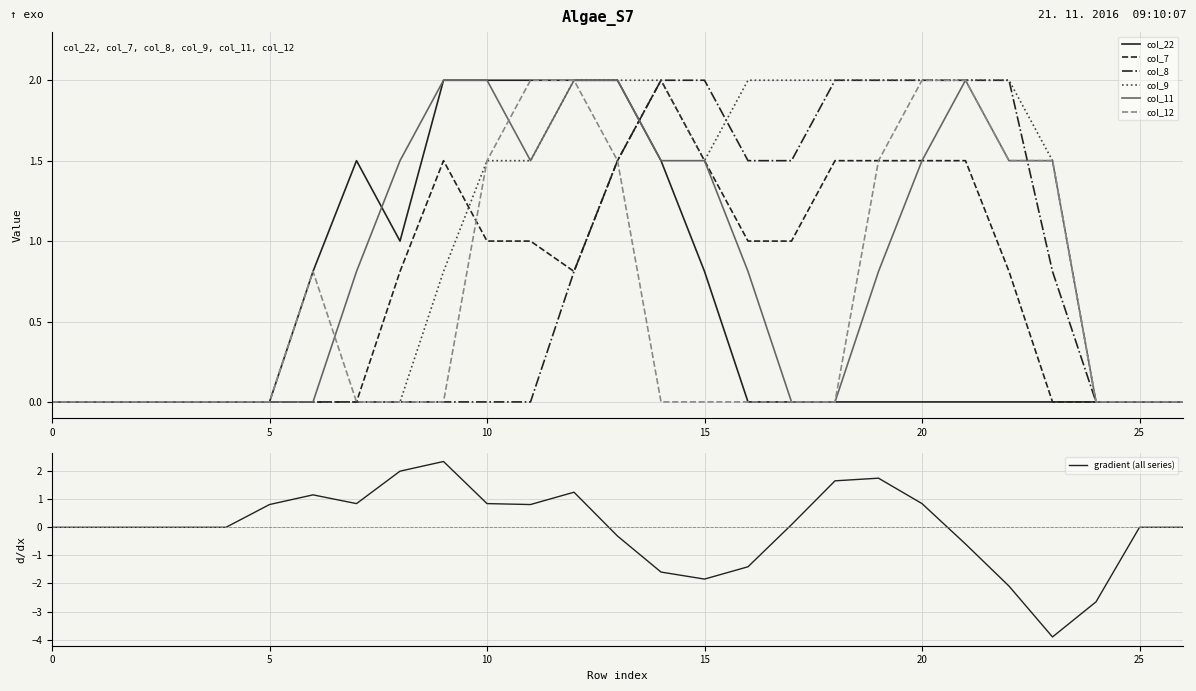

Rank the series by their maximum value, from highest to lowest.

col_22, col_7, col_8, col_9, col_11, col_12